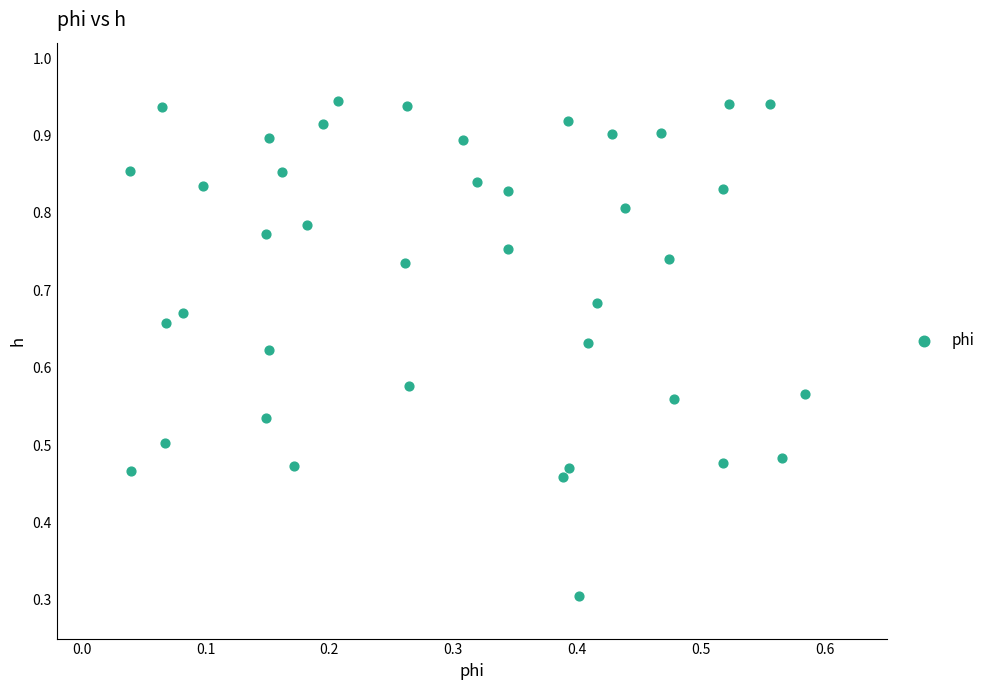

What Y value in the scatter plot is closest to 0?

0.3